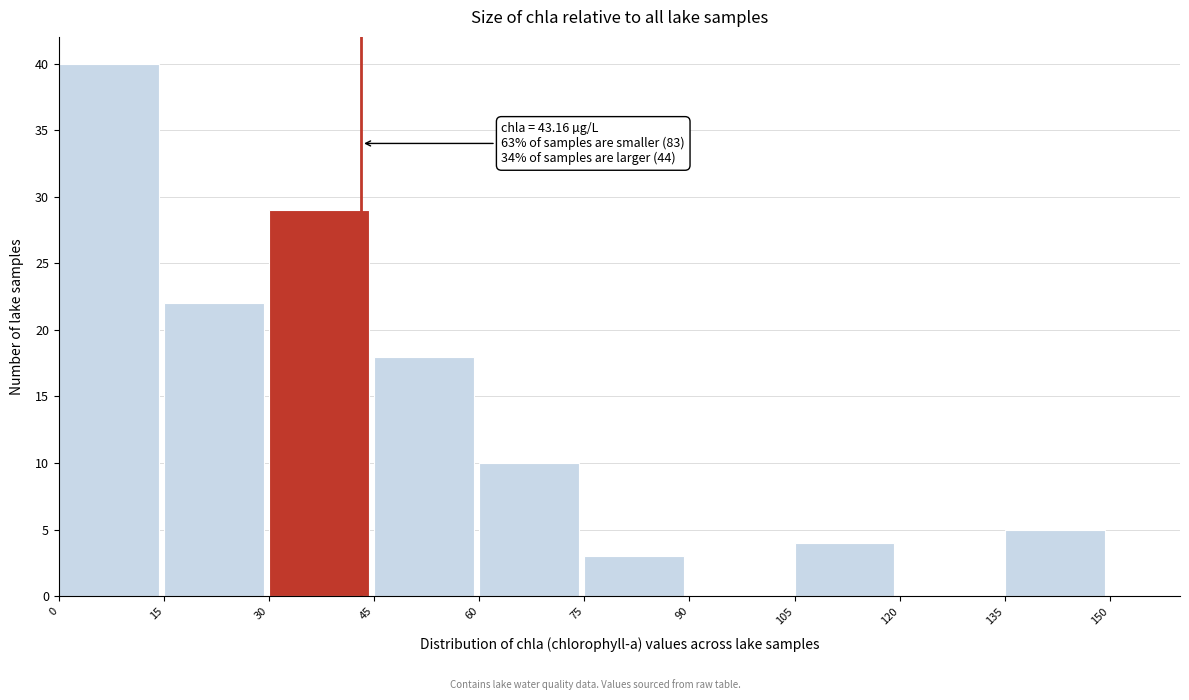

Which range on the x-axis has the tallest bar?

0 to 15